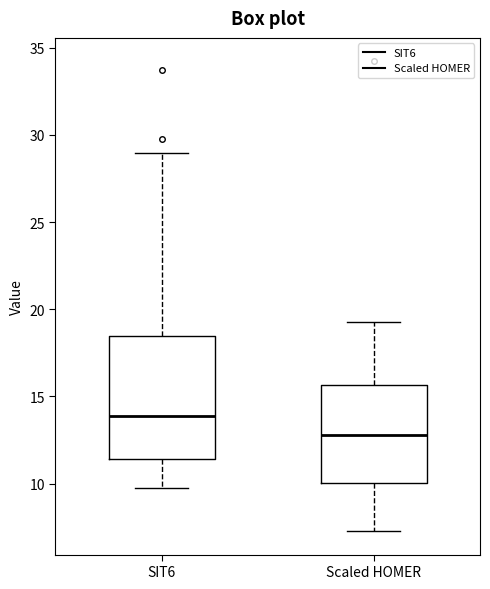

Reading left to right, transcribe this box plot: for each box, give where its median line is, the range the box spans, and where its two whiskers end, as read against the y-axis. The values are not printed on the chart, so give them approximately, as read against the axis.

SIT6: median 14.0, box 11.5 to 18.5, whiskers 9.5 to 29.0
Scaled HOMER: median 13.0, box 10.0 to 15.5, whiskers 7.5 to 19.5